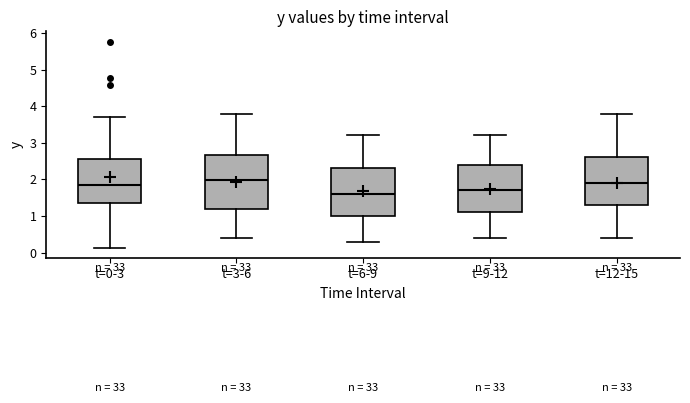

Reading left to right, transcribe this box plot: for each box, give where its median line is, the range the box spans, and where its two whiskers end, as read against the y-axis. The values are not printed on the chart, so give them approximately, as read against the axis.

t=0-3: median 1.9, box 1.4 to 2.6, whiskers 0.1 to 3.7
t=3-6: median 2.0, box 1.2 to 2.7, whiskers 0.4 to 3.8
t=6-9: median 1.6, box 1.0 to 2.3, whiskers 0.3 to 3.2
t=9-12: median 1.7, box 1.1 to 2.4, whiskers 0.4 to 3.2
t=12-15: median 1.9, box 1.3 to 2.6, whiskers 0.4 to 3.8